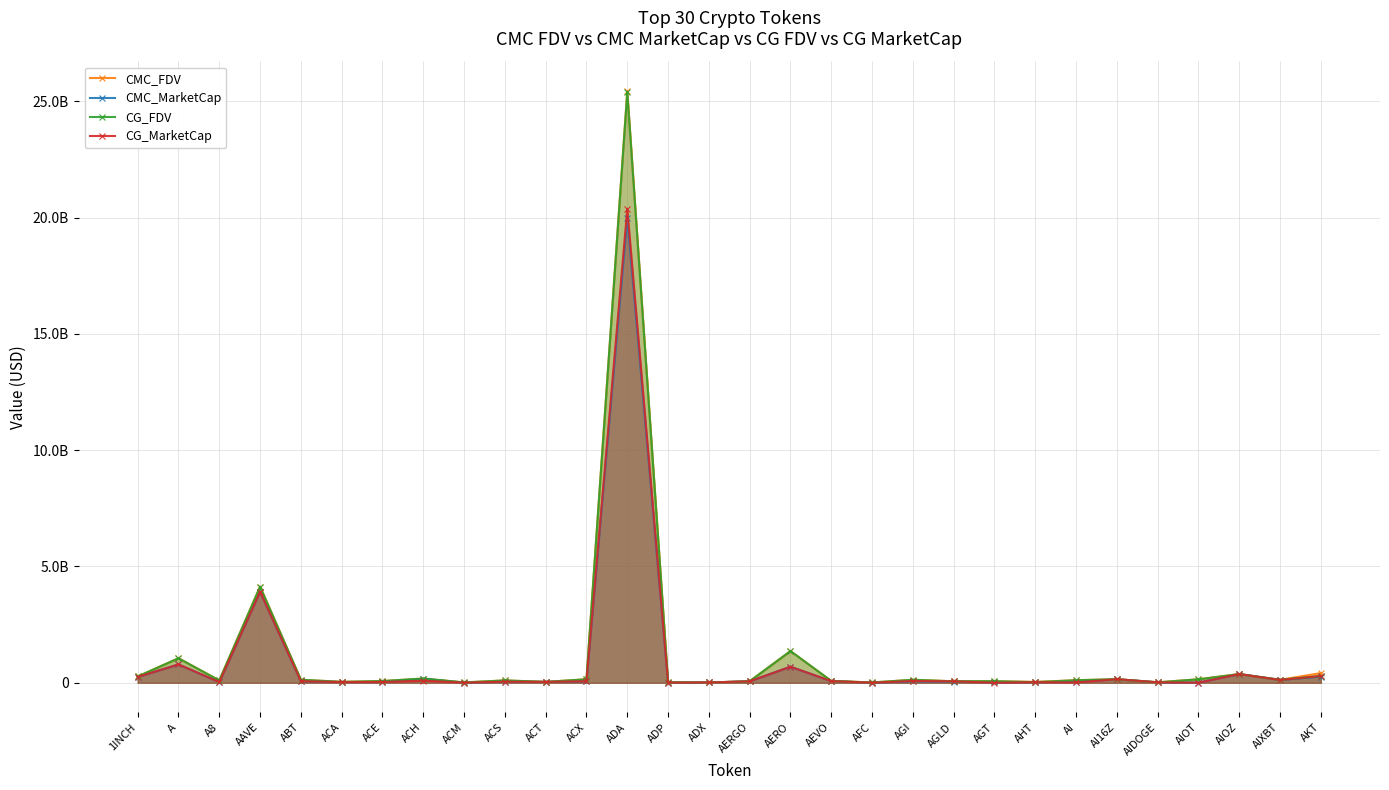

What is the label of the 30th point from the right?

1INCH